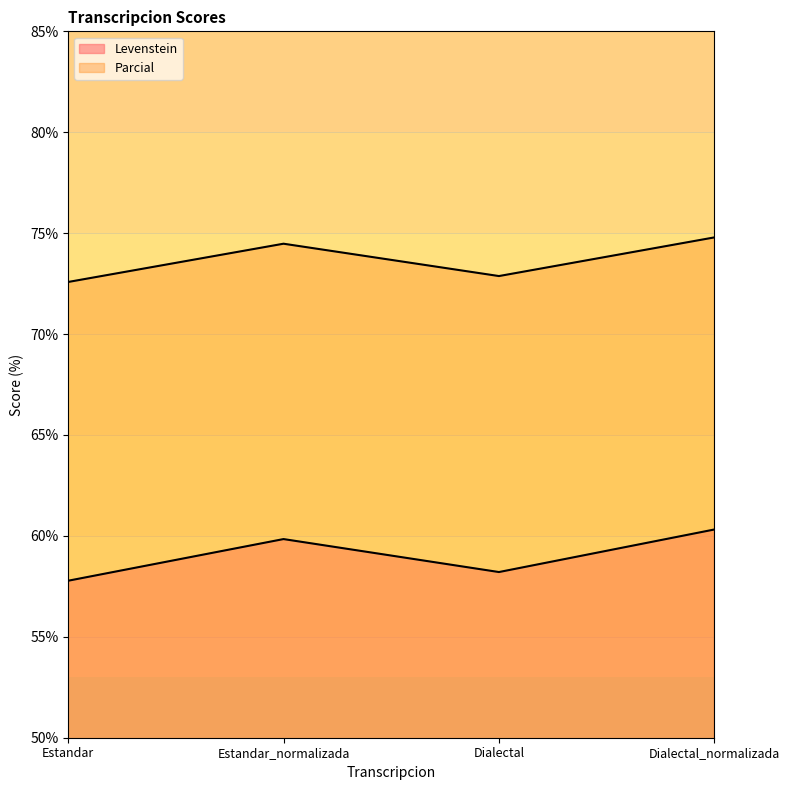

What is the minimum value shown in the chart?

57.8